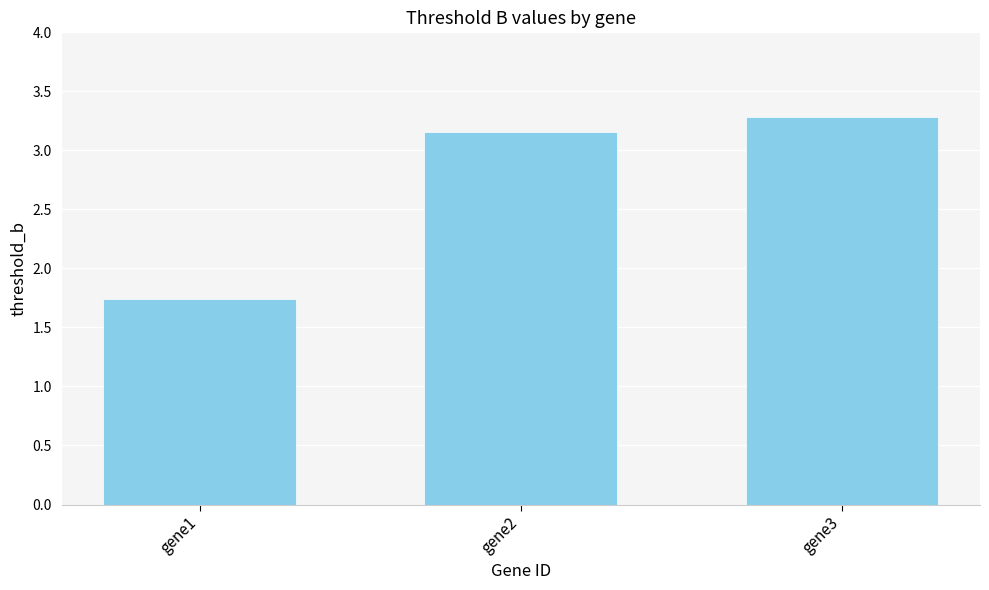

What is the sum of the values at gene2 and gene3?

6.4